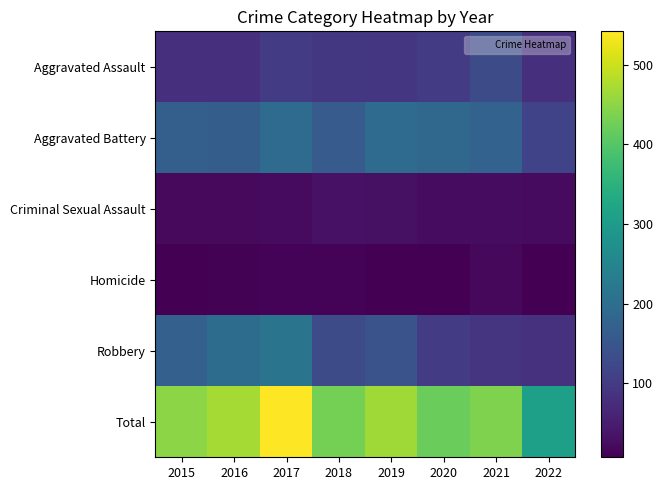

Which series has the largest total across all categories?

Total